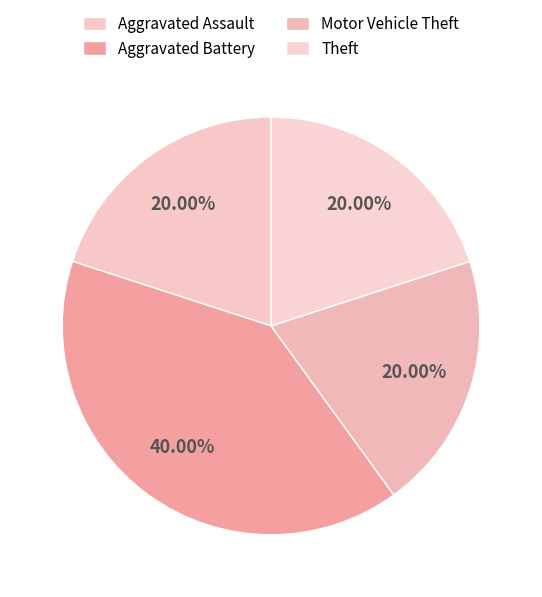

What is the change in value from Aggravated Battery to Motor Vehicle Theft?

-1